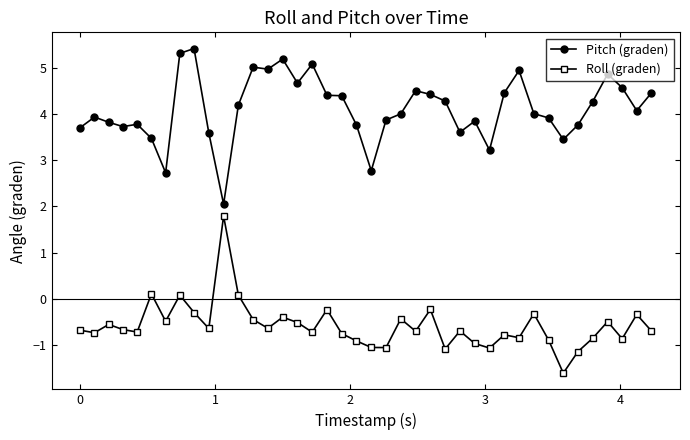

True or false: Pitch (graden) and Roll (graden) intersect in this chart.

False